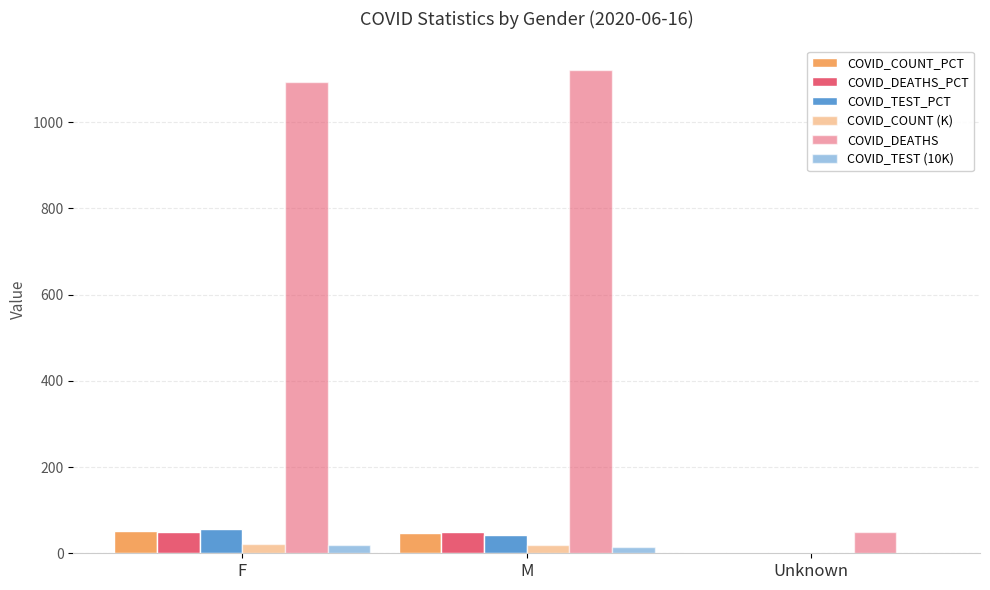

Reading left to right, transcribe all the data shown in this chart.

COVID_COUNT_PCT: F=51.6	M=46.3	Unknown=2.1
COVID_DEATHS_PCT: F=48.3	M=49.5	Unknown=2.2
COVID_TEST_PCT: F=56.0	M=41.3	Unknown=2.7
COVID_COUNT (K): F=21.1	M=18.9	Unknown=0.9
COVID_DEATHS: F=1093.0	M=1122.0	Unknown=50.0
COVID_TEST (10K): F=20.4	M=15.0	Unknown=1.0